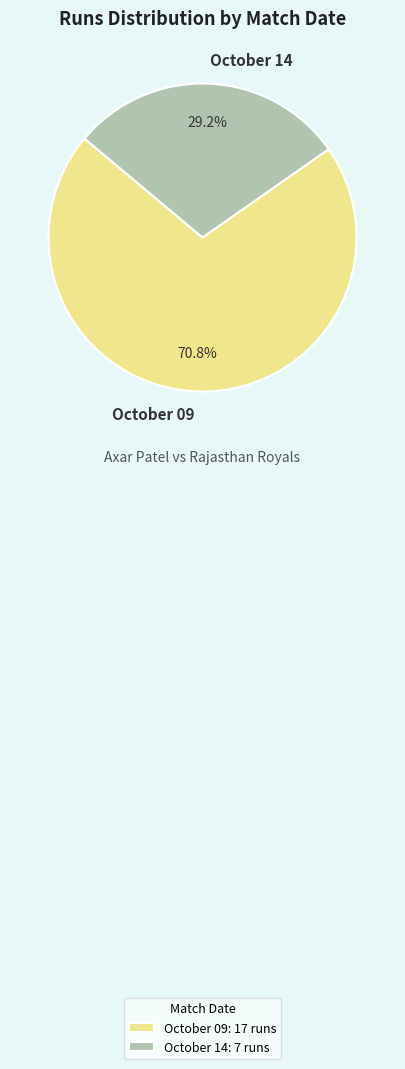

Is it true that October 14 is 14% of the pie?

False